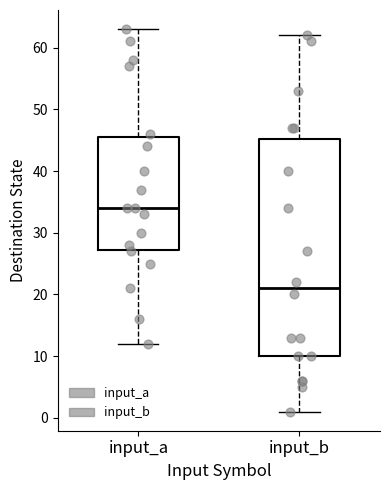

Where does the lower whisker of the box for input_b end on the y-axis? The values are not printed on the chart, so give them approximately, as read against the axis.

1